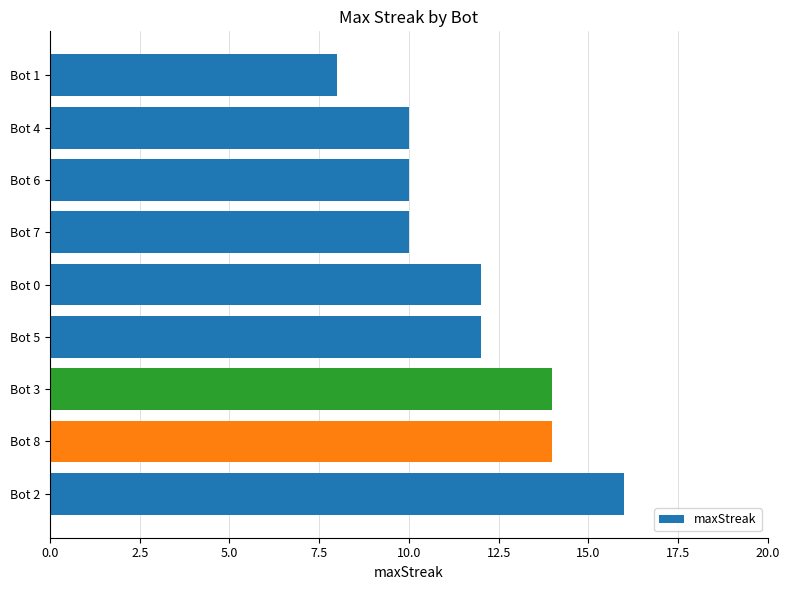

What is the greatest value displayed?

16